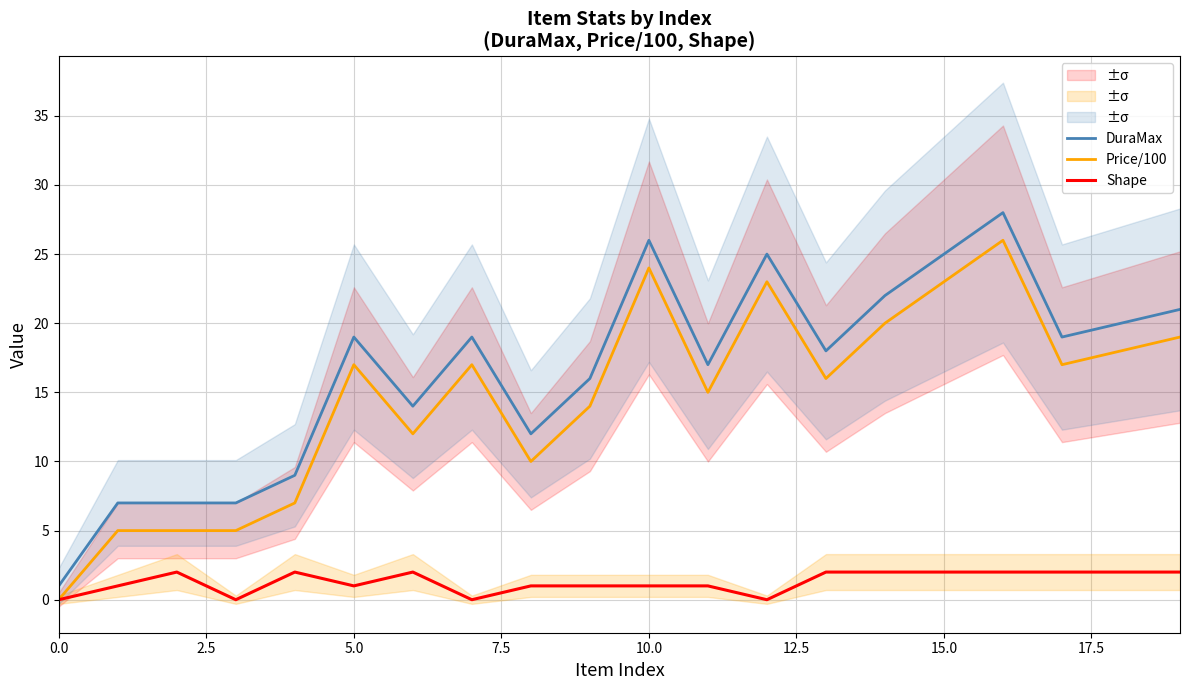

True or false: DuraMax and Price/100 intersect in this chart.

False